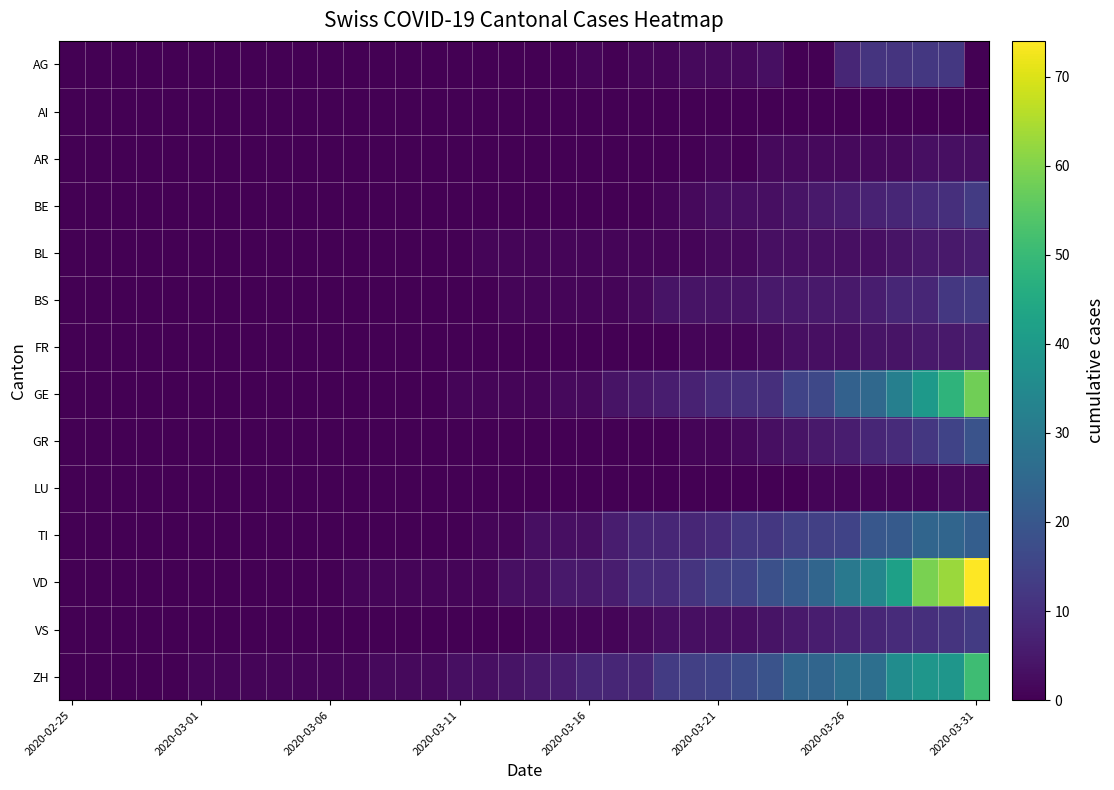

What is the greatest value displayed?

74